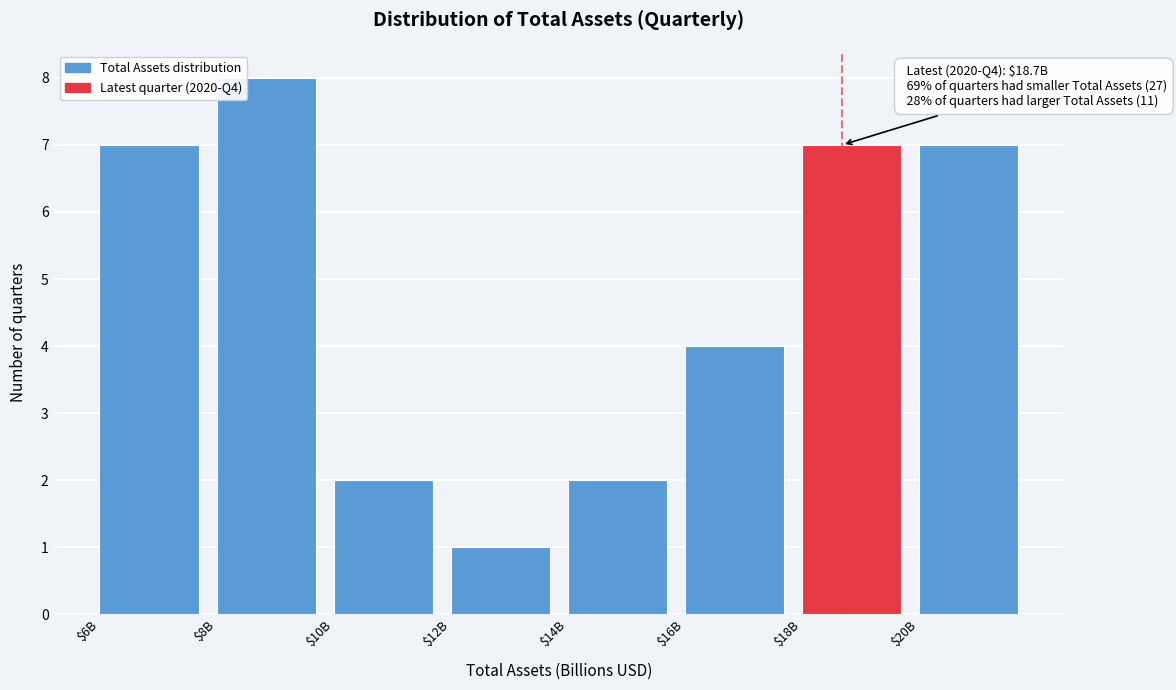

Reading left to right, what are all the values shown in this chart?

7	8	2	1	2	4	7	7